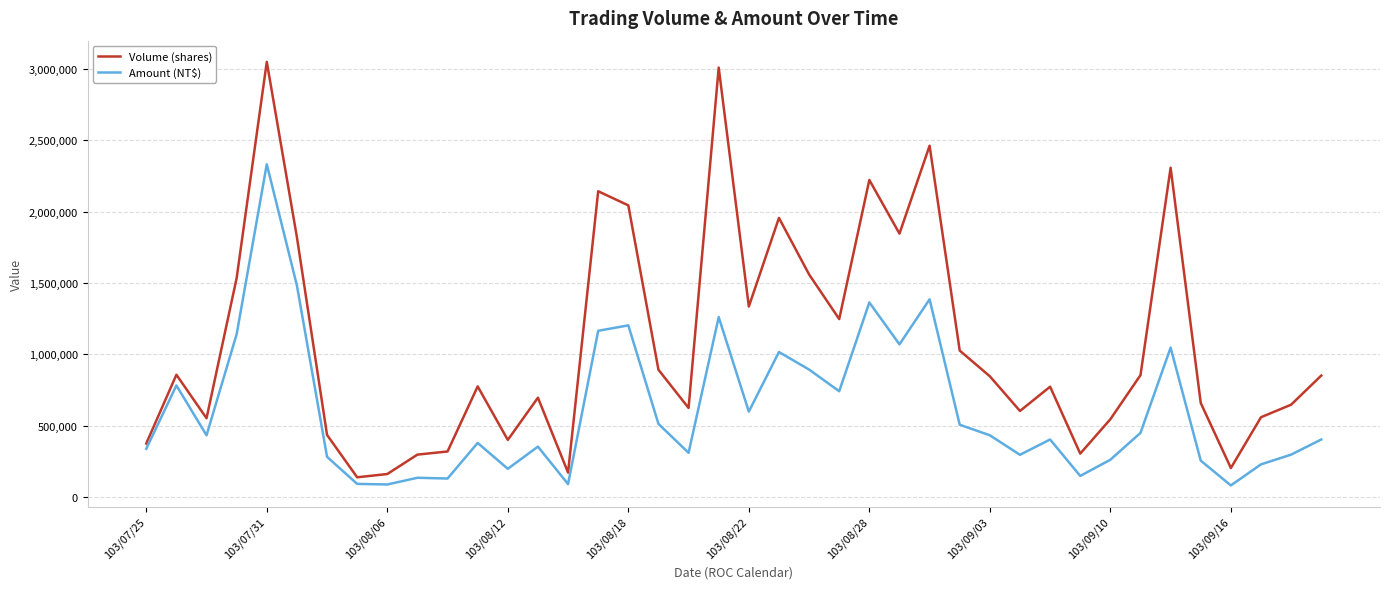

What are all the series names shown in the legend?

Volume (shares), Amount (NT$)